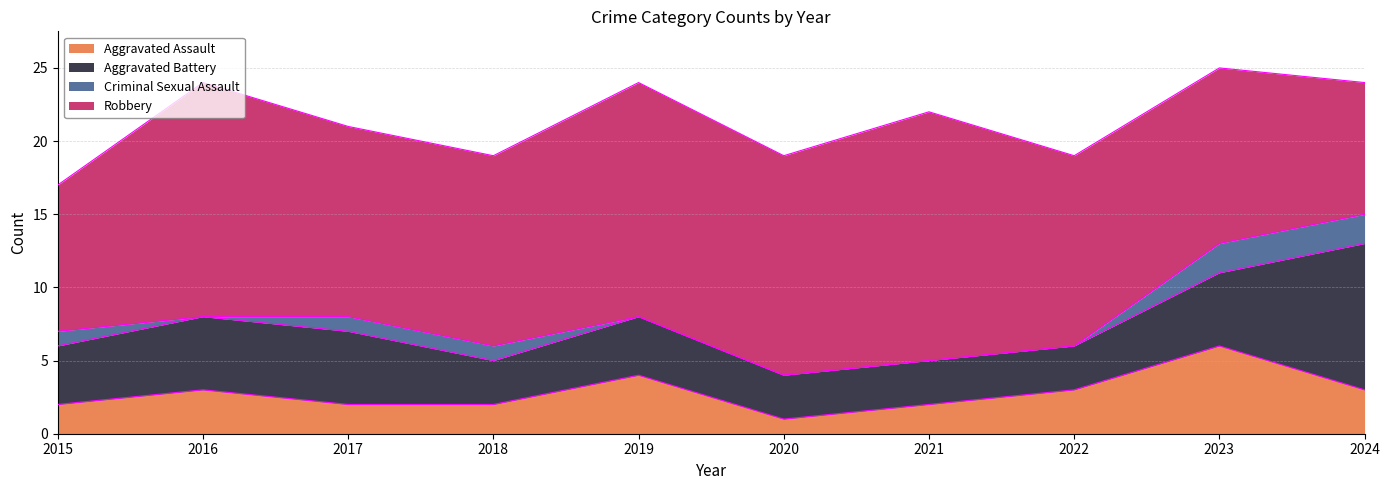

Reading left to right, what are all the values shown in this chart?

Aggravated Assault: 2015=2	2016=3	2017=2	2018=2	2019=4	2020=1	2021=2	2022=3	2023=6	2024=3
Aggravated Battery: 2015=4	2016=5	2017=5	2018=3	2019=4	2020=3	2021=3	2022=3	2023=5	2024=10
Criminal Sexual Assault: 2015=1	2016=0	2017=1	2018=1	2019=0	2020=0	2021=0	2022=0	2023=2	2024=2
Robbery: 2015=10	2016=16	2017=13	2018=13	2019=16	2020=15	2021=17	2022=13	2023=12	2024=9